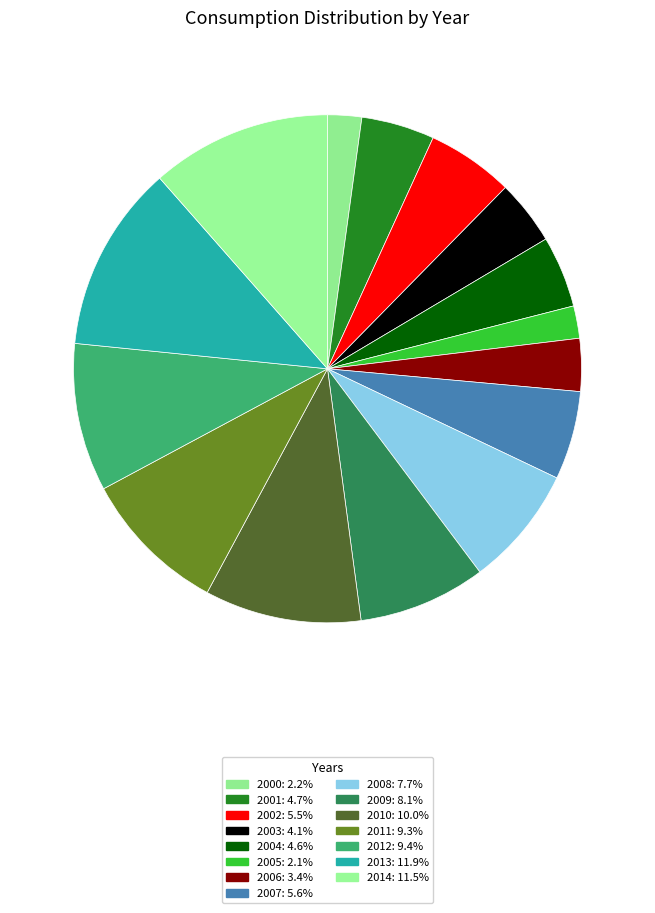

True or false: 2001 accounts for 1% of the total.

False